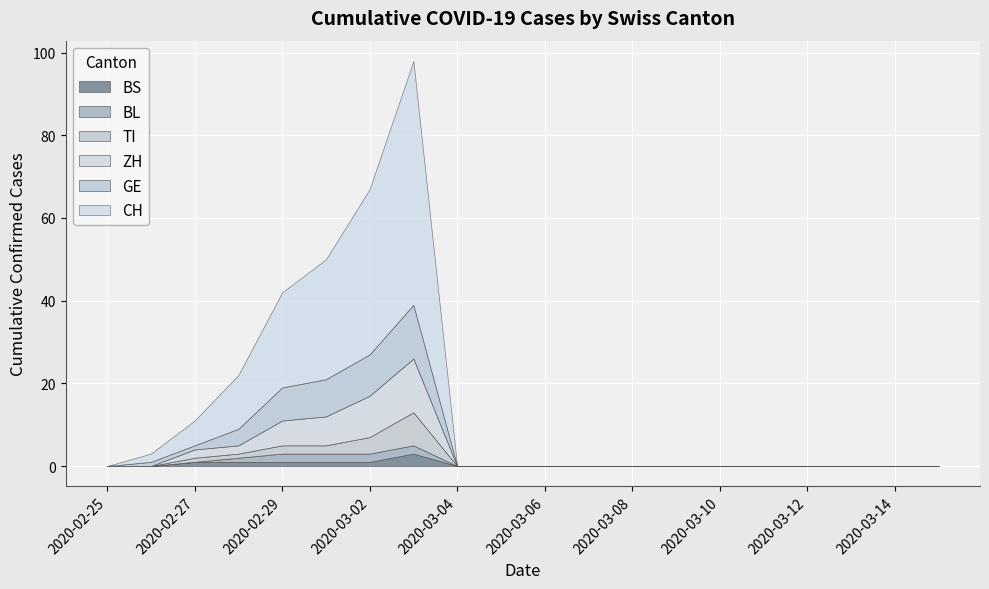

What is the sum of the BL values at 2020-02-27 and 2020-03-01?

2